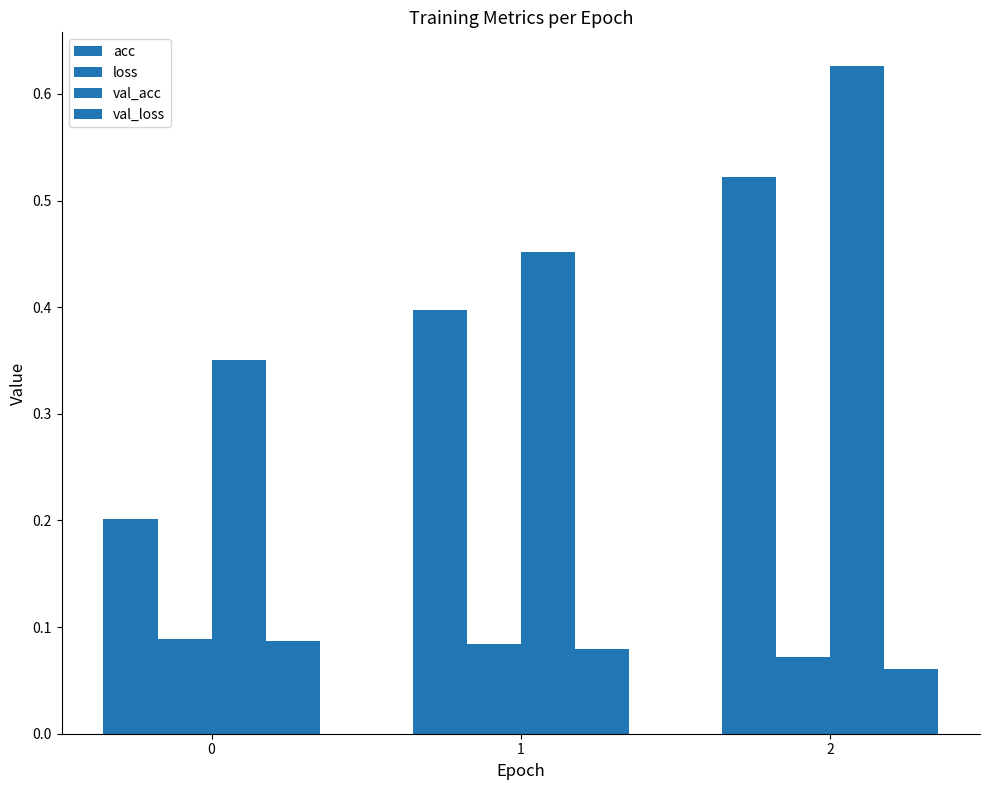

How many data points does each series have?

3